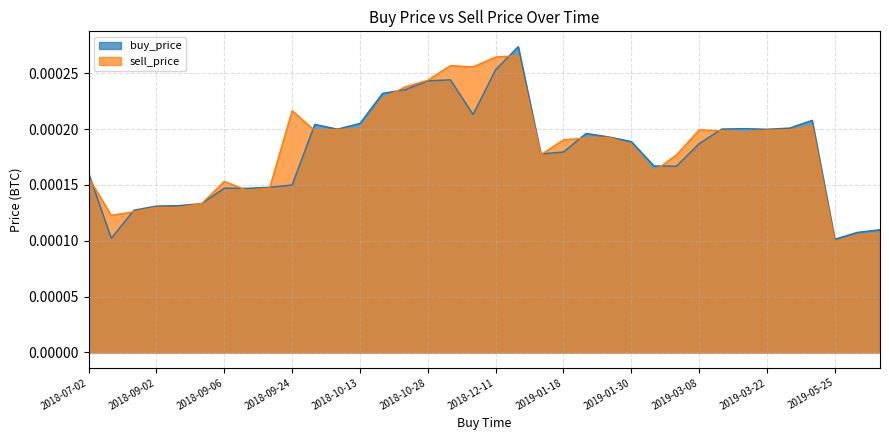

The value of buy_price at 2019-03-22 is 0.0. True or false?

True